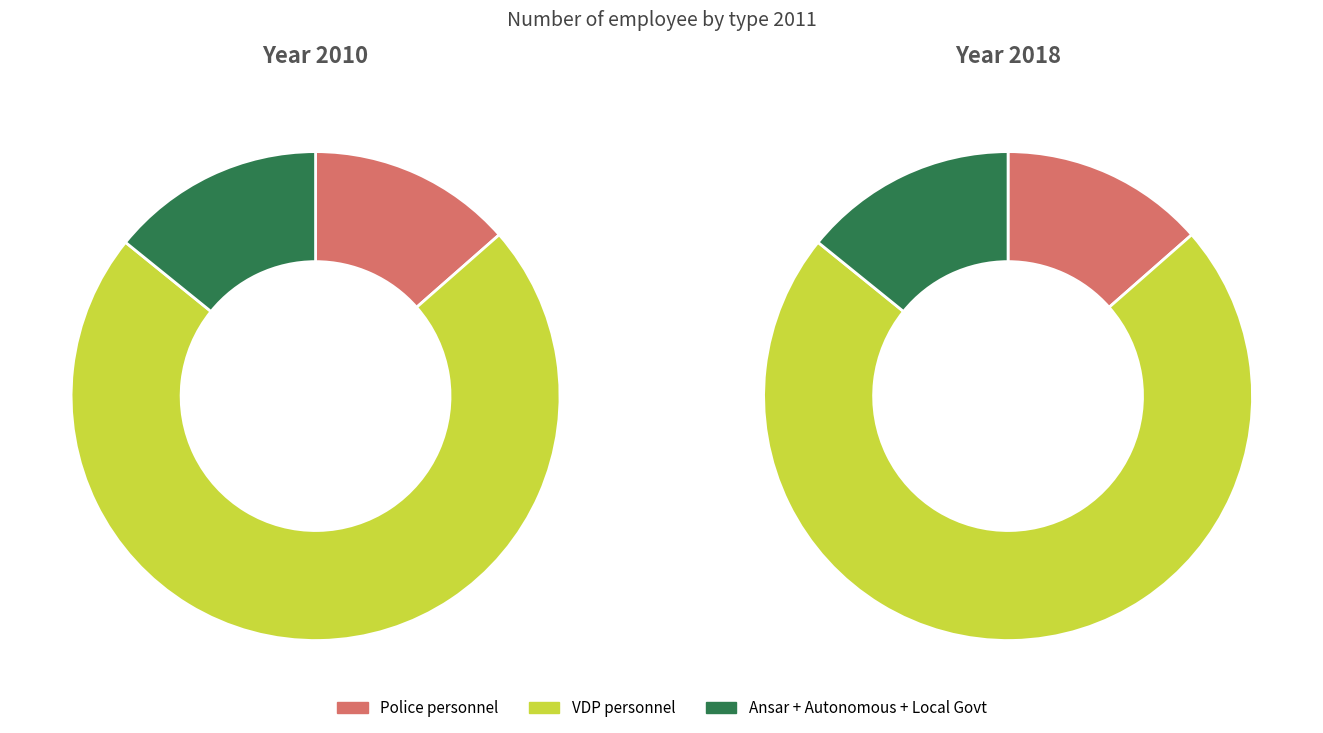

What is the majority slice?

VDP personnel